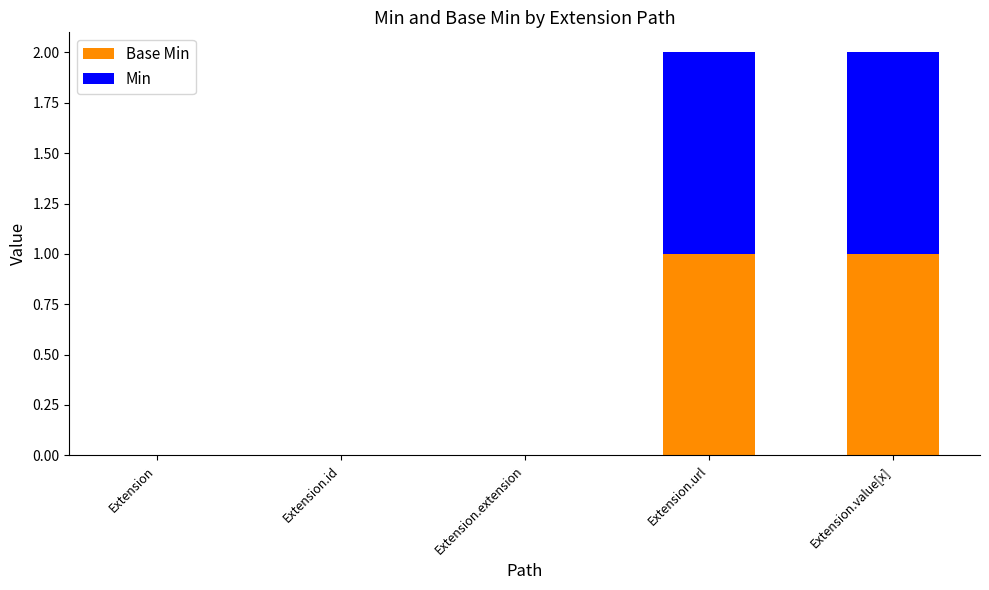

How many distinct data groups are displayed?

2